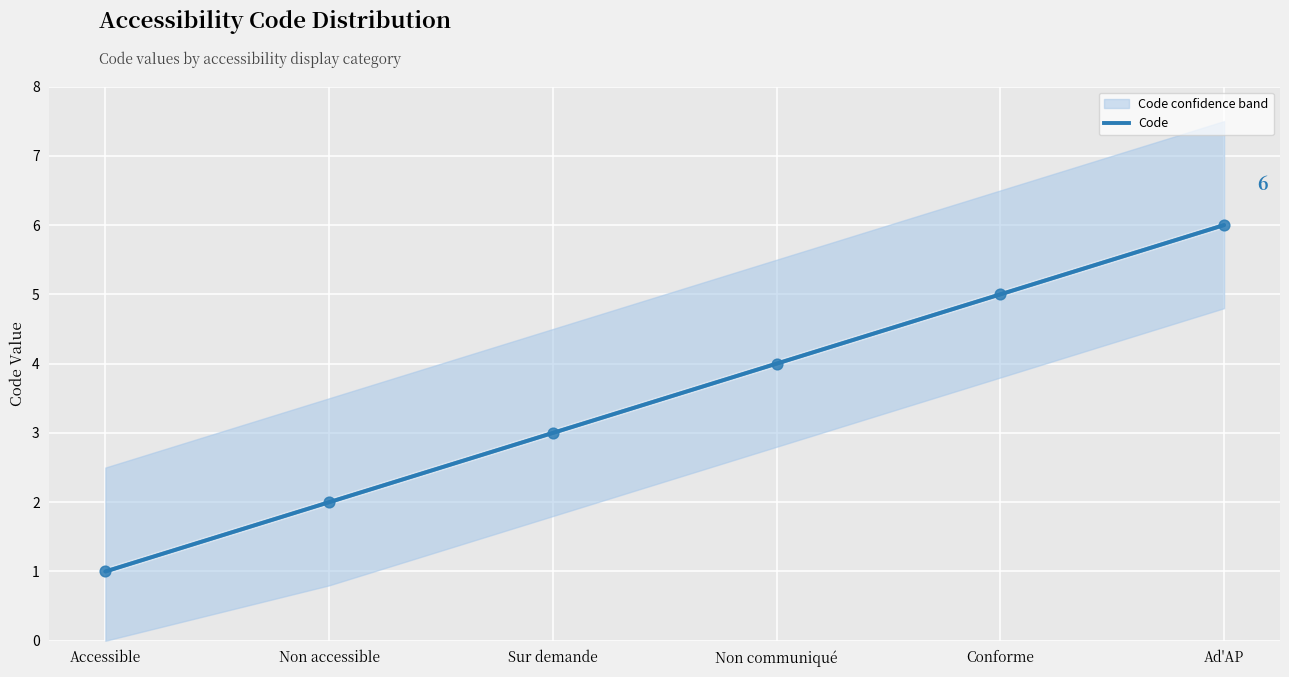

Which series has the largest total across all categories?

Code